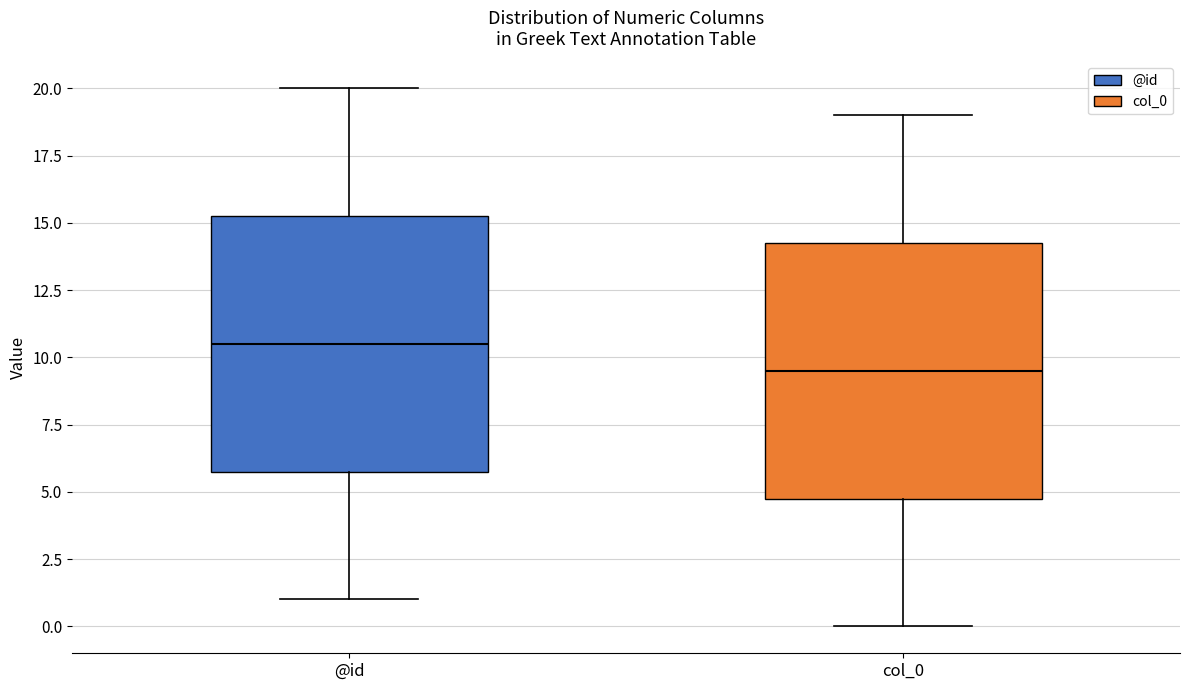

Reading left to right, read every box against the y-axis: the position of its median line, the range the box covers, and the ends of its whiskers. The values are not printed on the chart, so give them approximately, as read against the axis.

@id: median 10.5, box 6.0 to 15.5, whiskers 1.0 to 20.0
col_0: median 9.5, box 5.0 to 14.5, whiskers 0.0 to 19.0